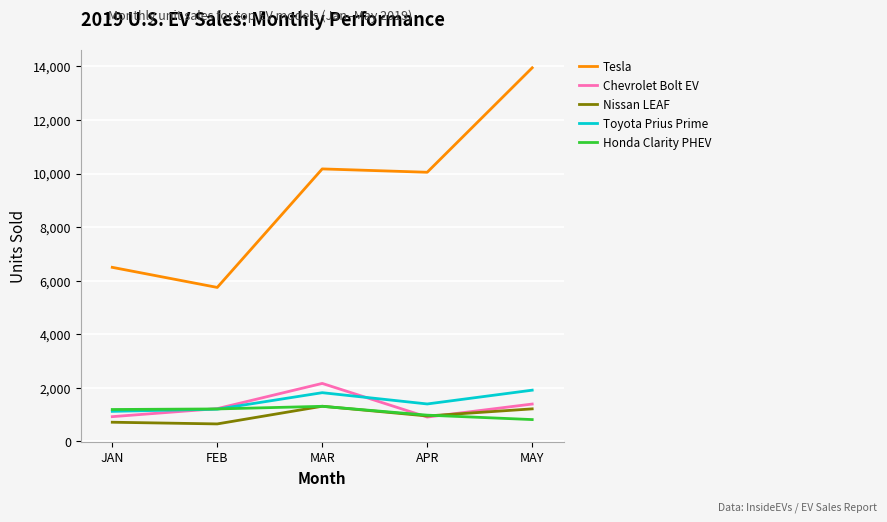

True or false: Nissan LEAF and Toyota Prius Prime cross at least once.

False